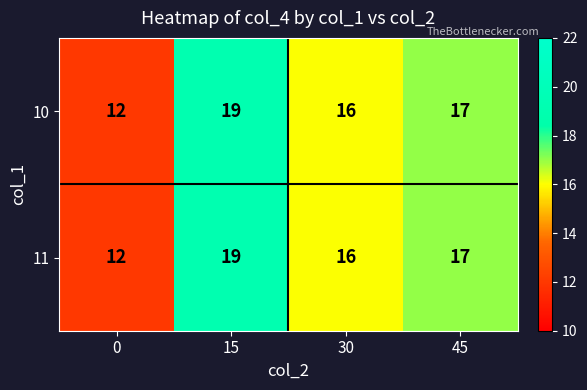

Where is 10 nearest to the value 15?

30